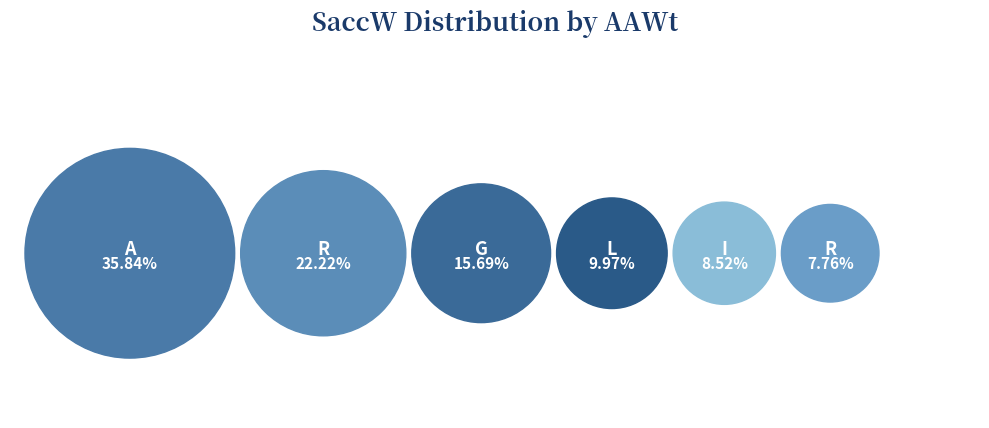

What portion of the pie excludes A?

64.2%